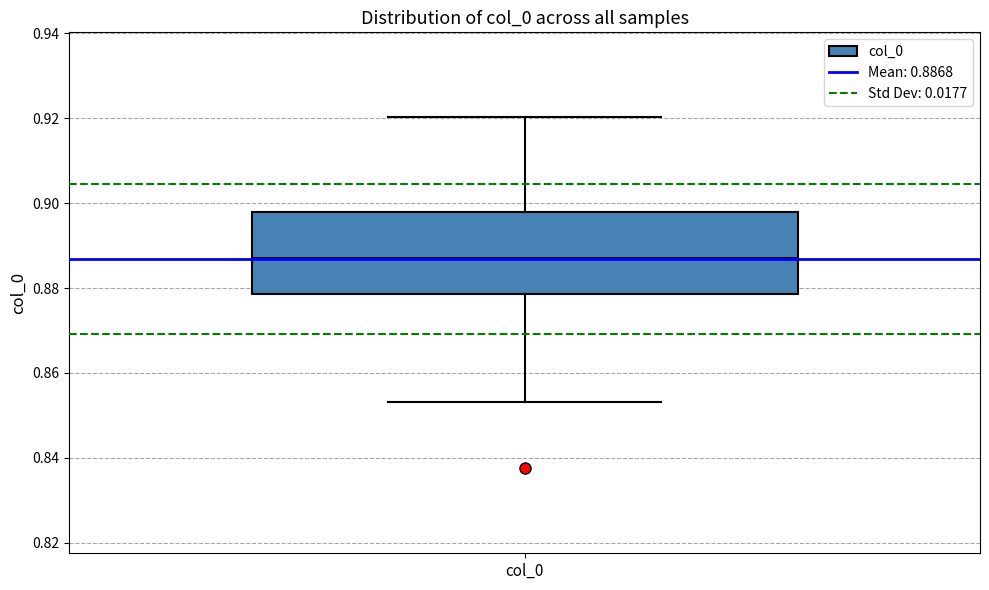

Read this box plot against the y-axis: the position of the median line, the range covered by the box, and the ends of both whiskers. The values are not printed on the chart, so give them approximately, as read against the axis.

median 0.888, box 0.878 to 0.898, whiskers 0.854 to 0.920